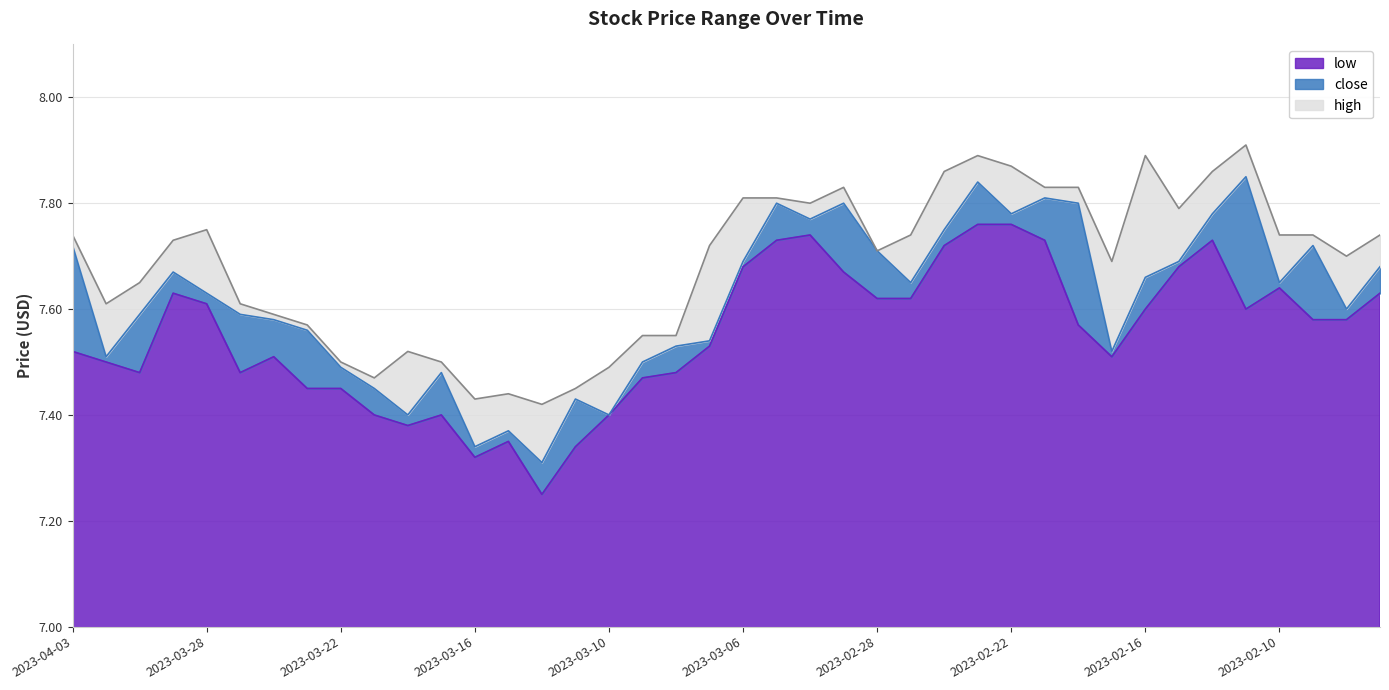

What is the approximate value of high at 2023-03-31?

7.6